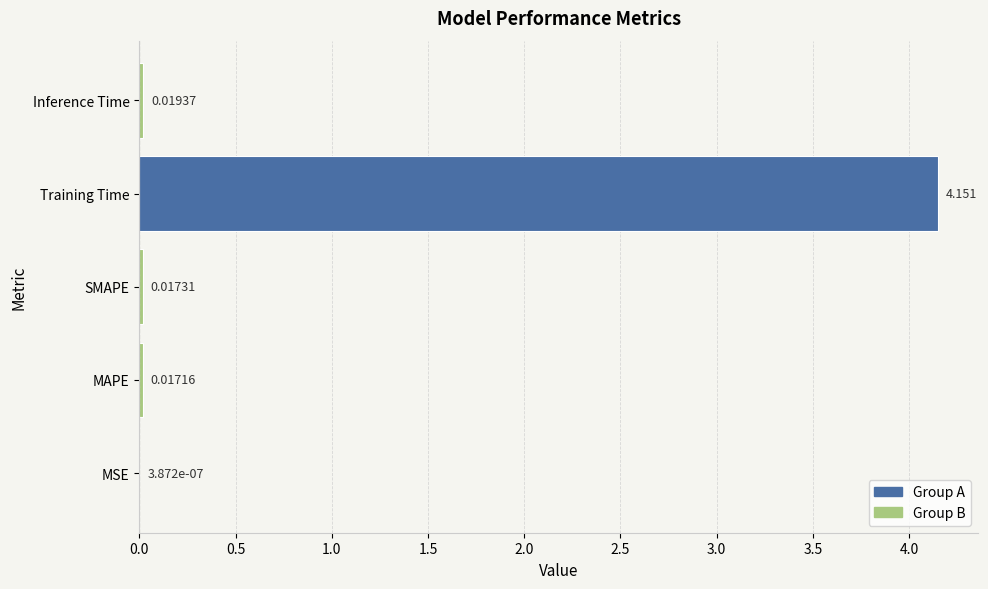

At which category does the chart reach its peak across all series?

Training Time